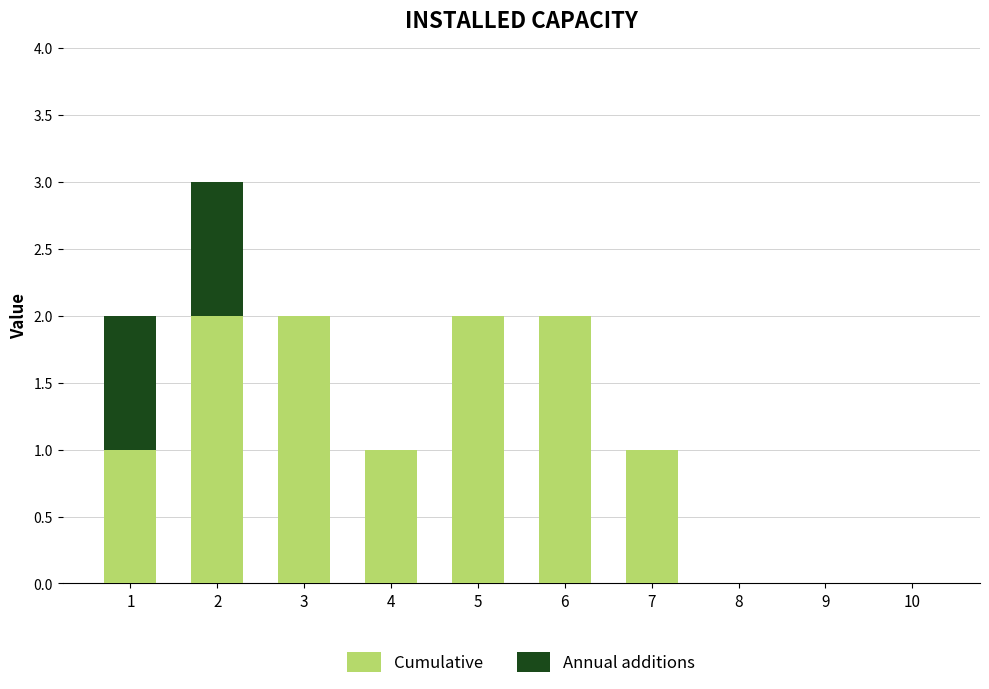

The Cumulative series shows 2 at 5. True or false?

True